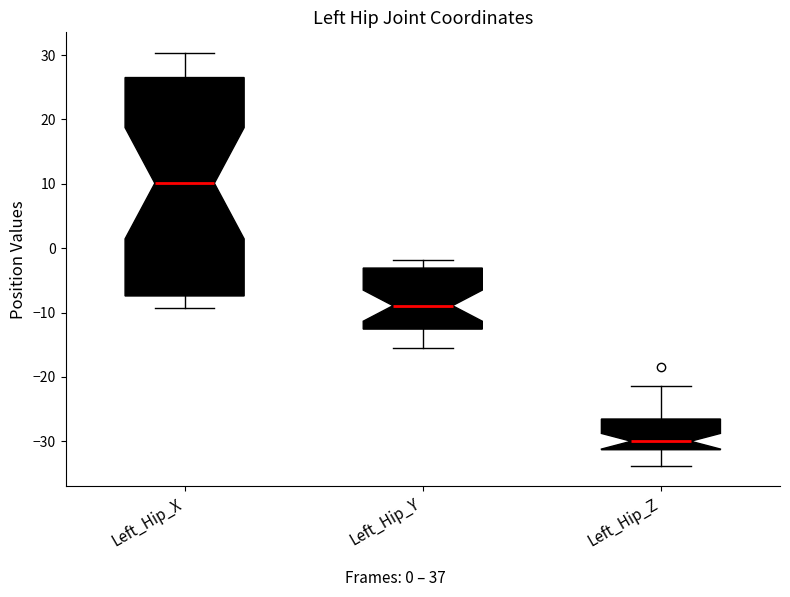

Comparing the boxes themselves (not the whiskers), which one is the tallest?

Left_Hip_X